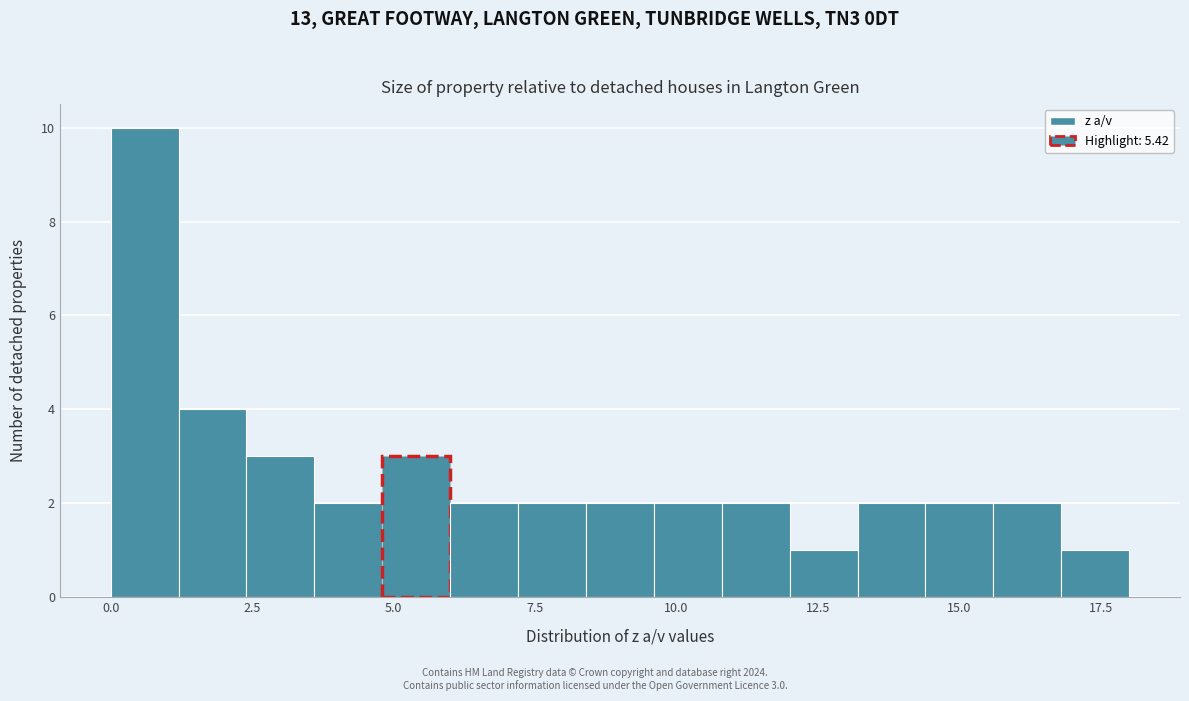

Read against the x-axis, roughly where is the centre of the tallest bar?

0.5